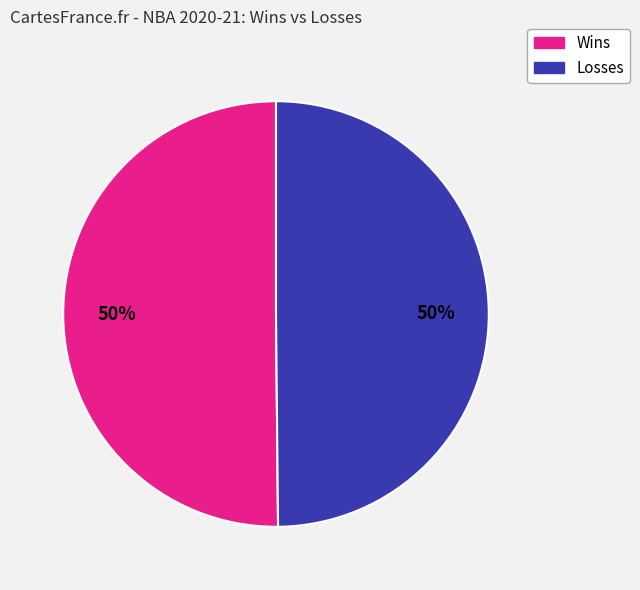

How many segments does this pie chart have?

2